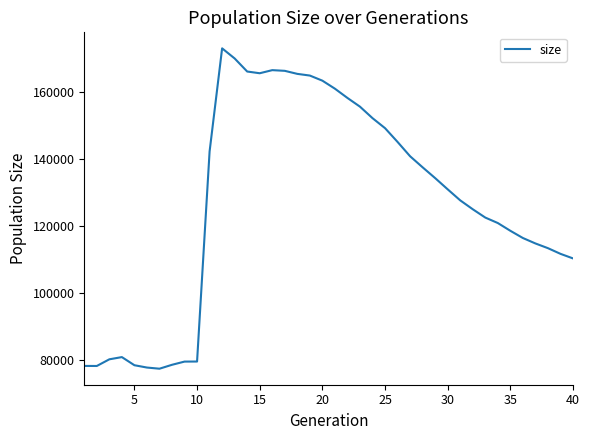

What is the difference between the maximum and minimum values?

95907